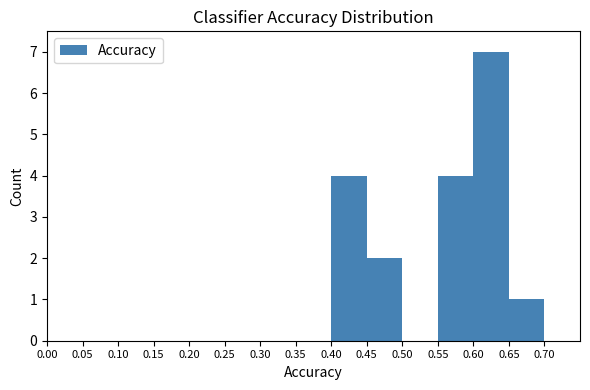

Reading left to right, transcribe this chart: for each bar, give the range it covers on the x-axis and its height. The values are not printed on the chart, so give them approximately, as read against the axis.

0.00 to 0.05: 0
0.05 to 0.10: 0
0.10 to 0.15: 0
0.15 to 0.20: 0
0.20 to 0.25: 0
0.25 to 0.30: 0
0.30 to 0.35: 0
0.35 to 0.40: 0
0.40 to 0.45: 4
0.45 to 0.50: 2
0.50 to 0.55: 0
0.55 to 0.60: 4
0.60 to 0.65: 7
0.65 to 0.70: 1